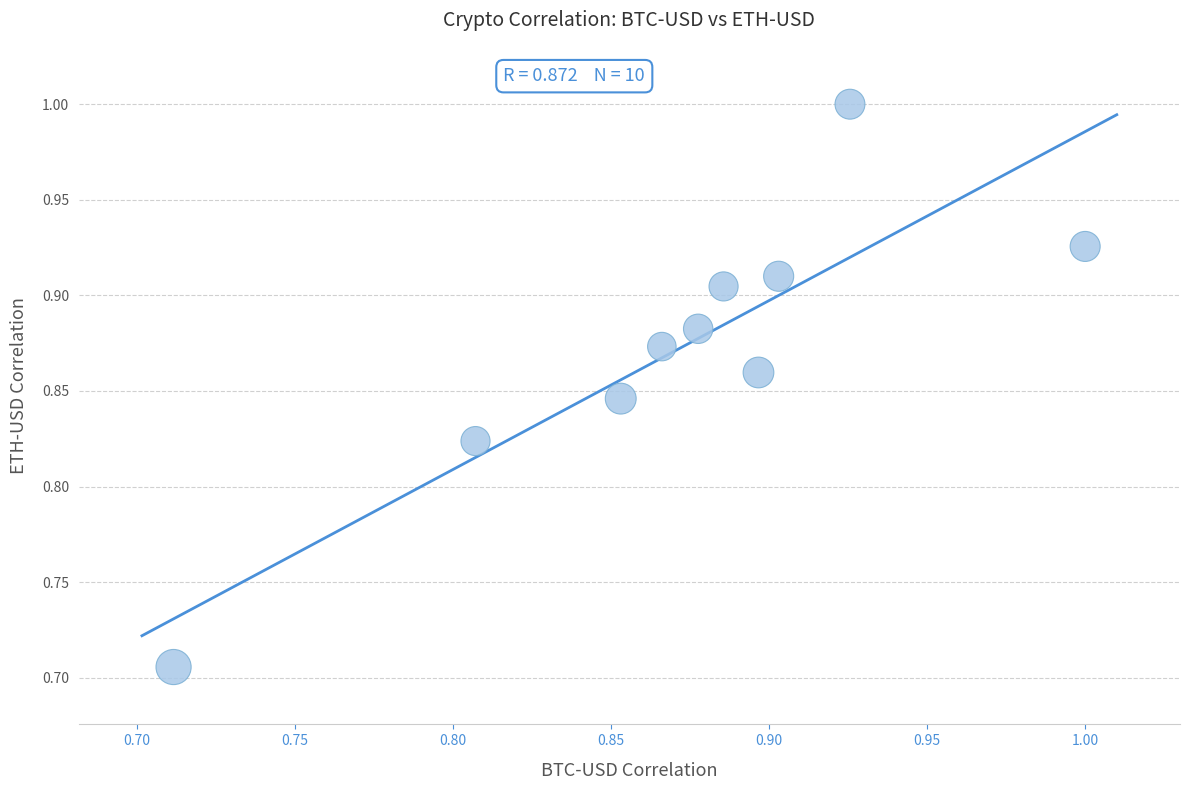

What is the range of X values (max minus min)?

0.3